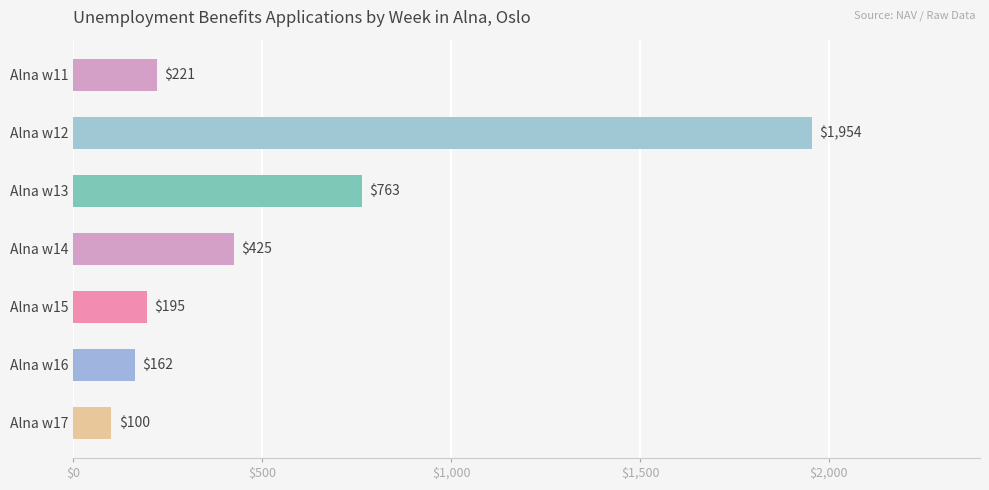

Rank the categories by value from highest to lowest.

Alna w12, Alna w13, Alna w14, Alna w11, Alna w15, Alna w16, Alna w17